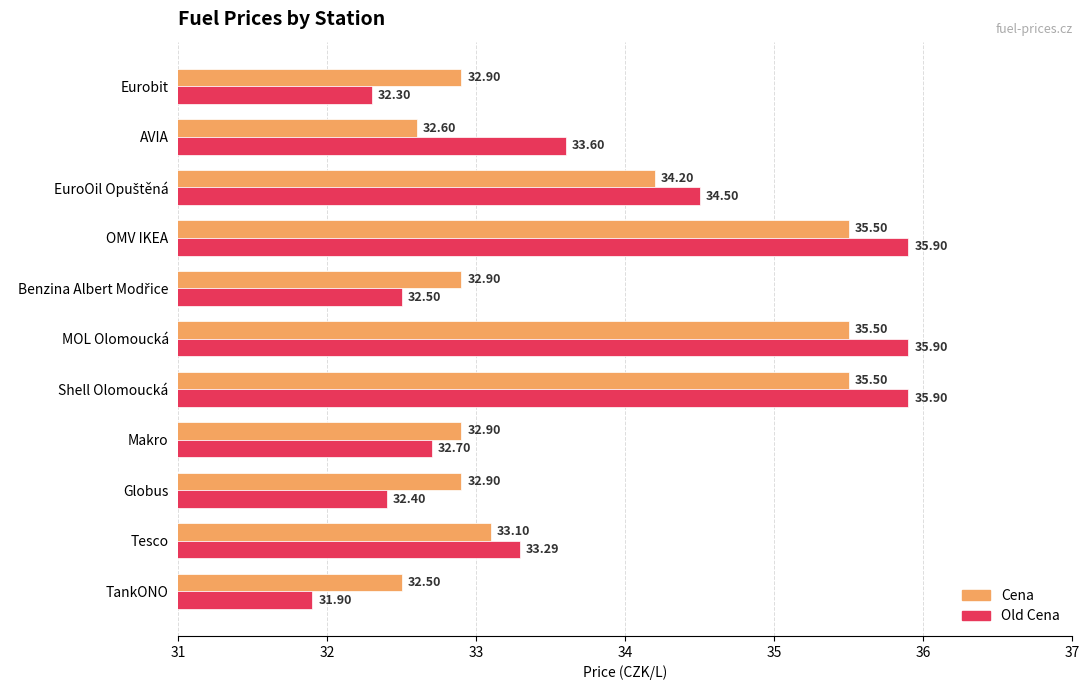

Rank the series by their maximum value, from highest to lowest.

Old Cena, Cena